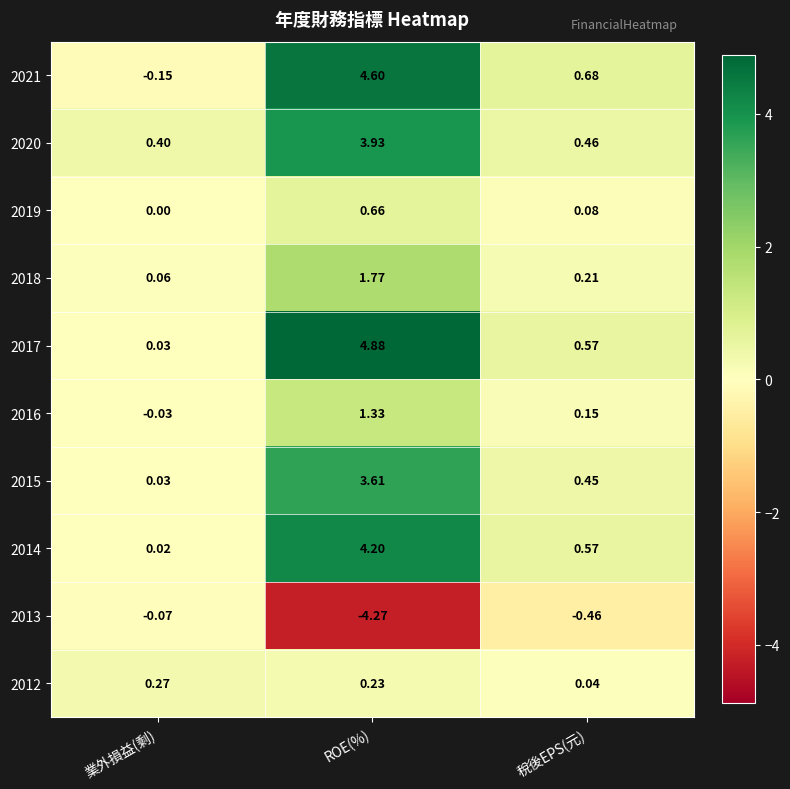

At which category does the chart reach its peak across all series?

ROE(%)